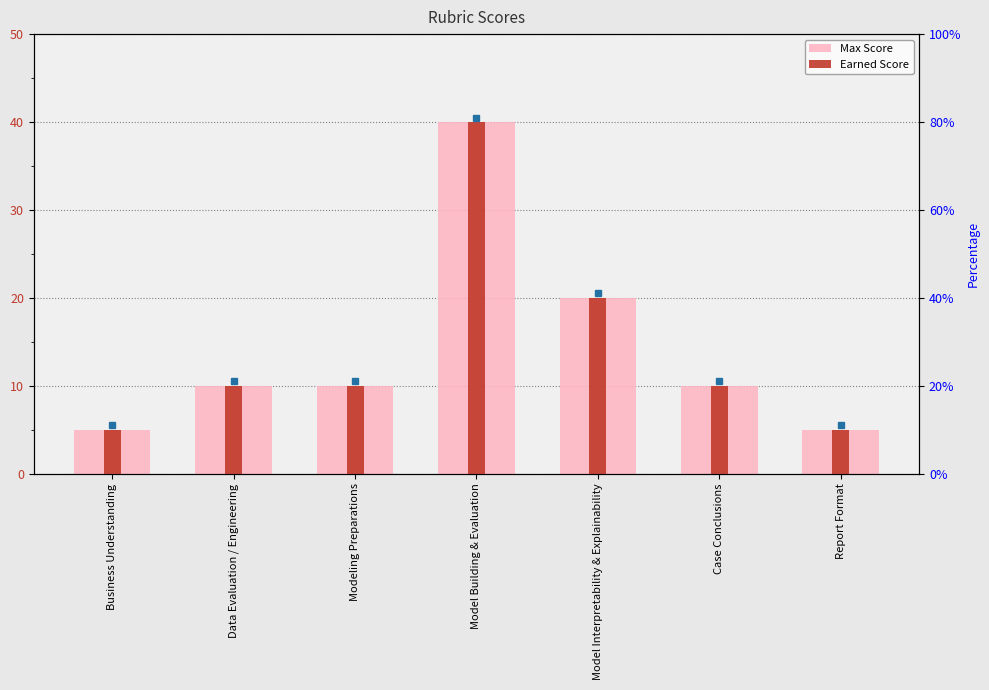

Rank the categories by Earned Score value from lowest to highest.

Business Understanding, Report Format, Data Evaluation / Engineering, Modeling Preparations, Case Conclusions, Model Interpretability & Explainability, Model Building & Evaluation